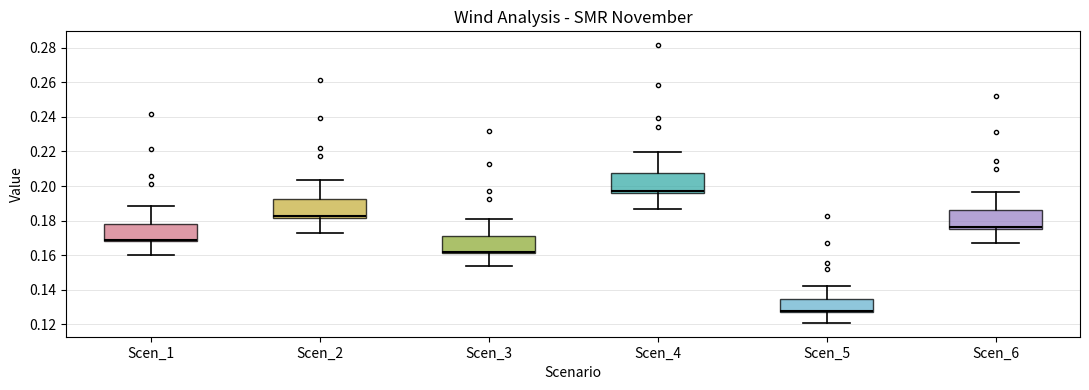

Where is the lower edge of the box for Scen_1 on the y-axis? The values are not printed on the chart, so give them approximately, as read against the axis.

0.168